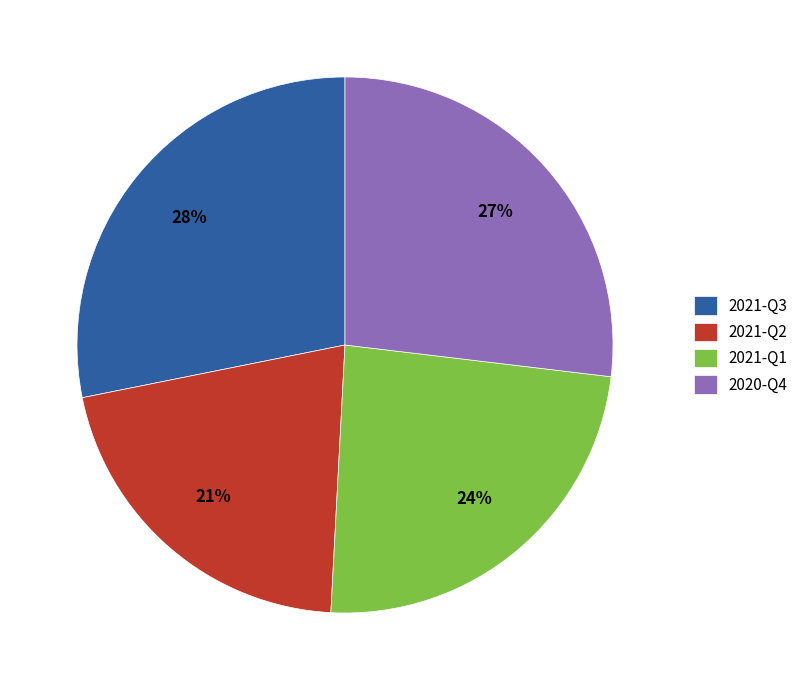

Count the number of slices in the pie.

4